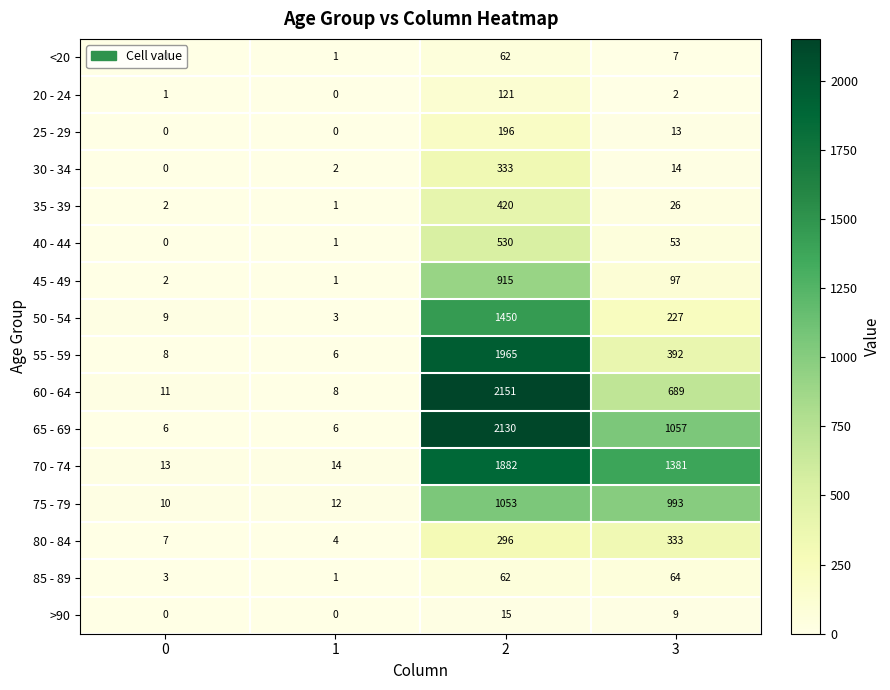

Which series changed the most between 1 and 3?

70 - 74